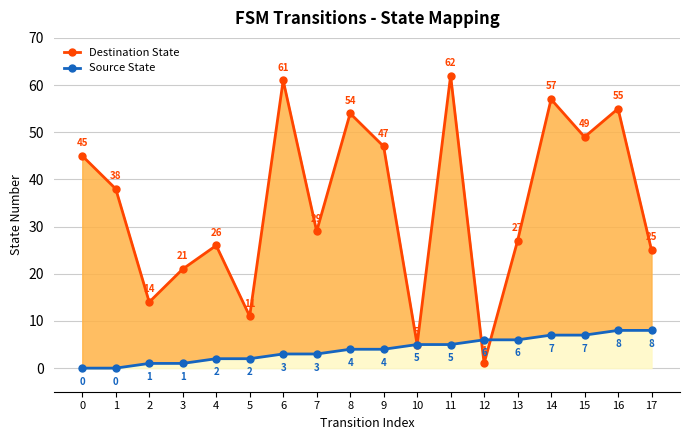

How many Source State values are between 2 and 6?

10